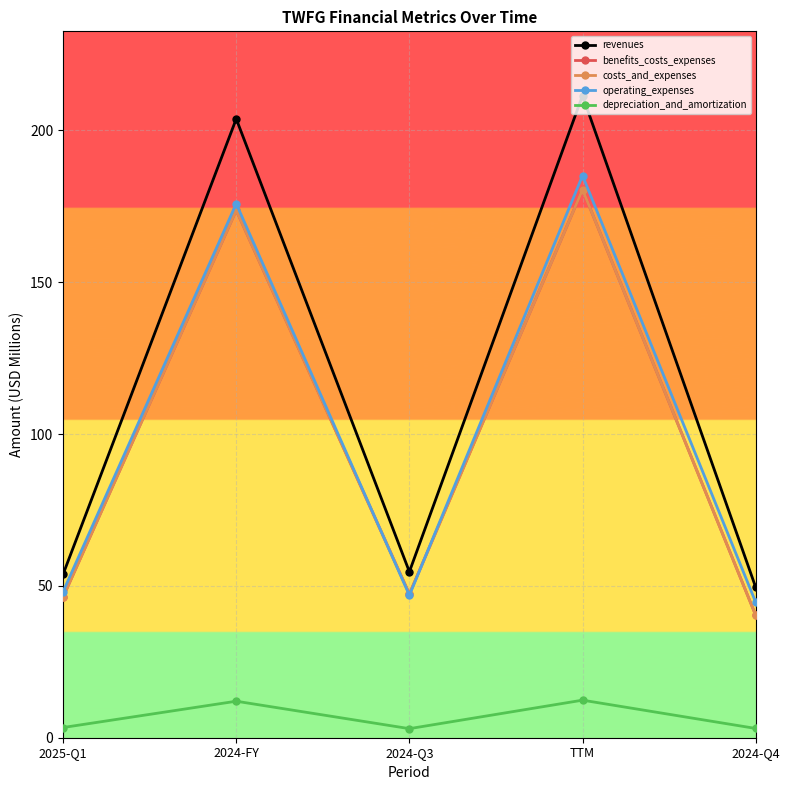

Is this an area chart (filled region under the line)?

No